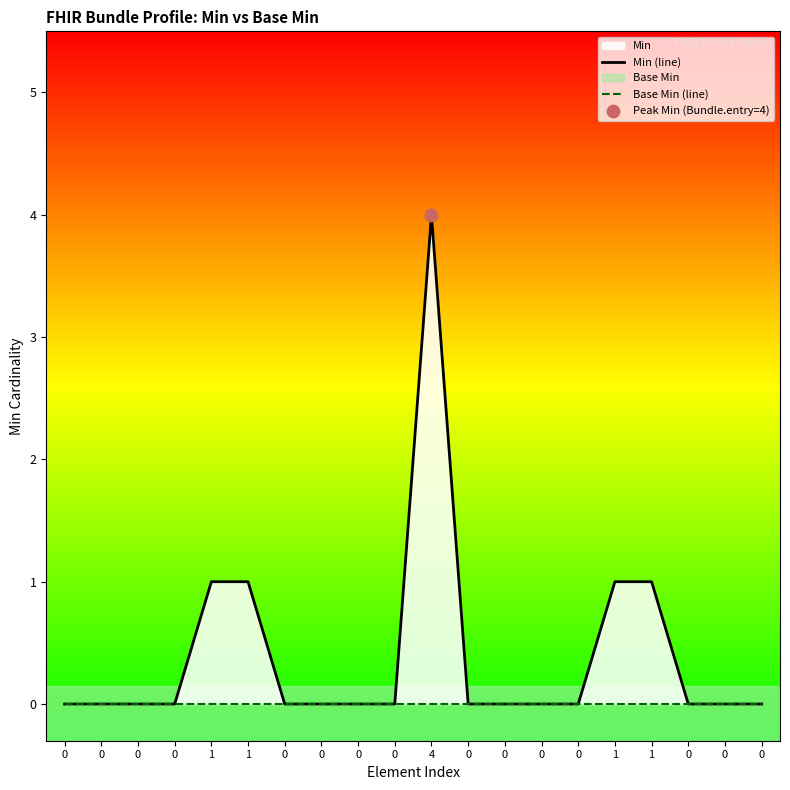

Which series has the largest total across all categories?

Min (line)